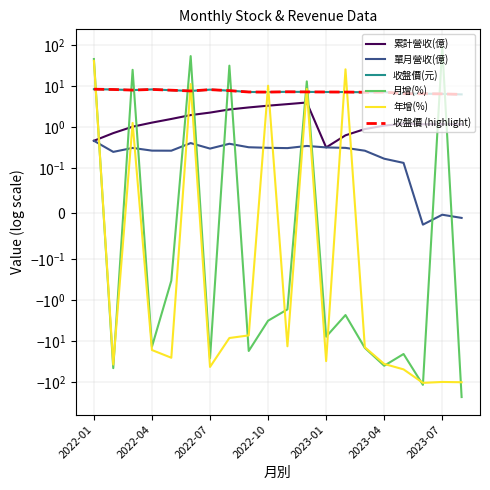

At which label does 收盤價(元) first exceed 7?

2022-01